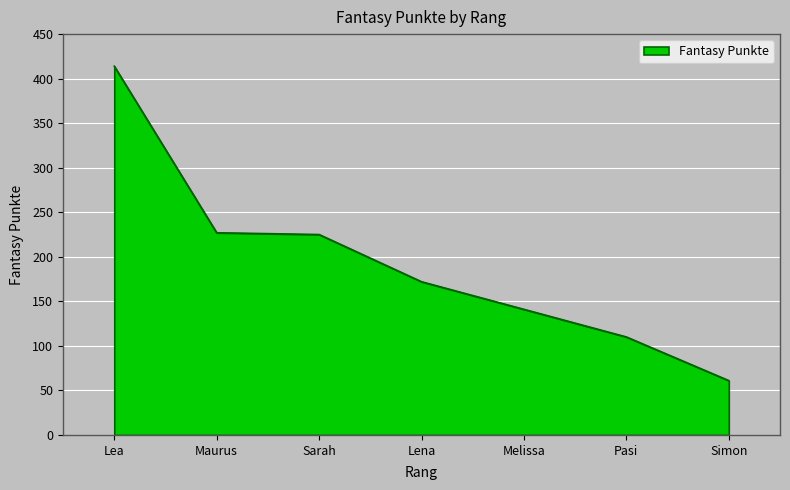

What is the smallest value displayed?

61